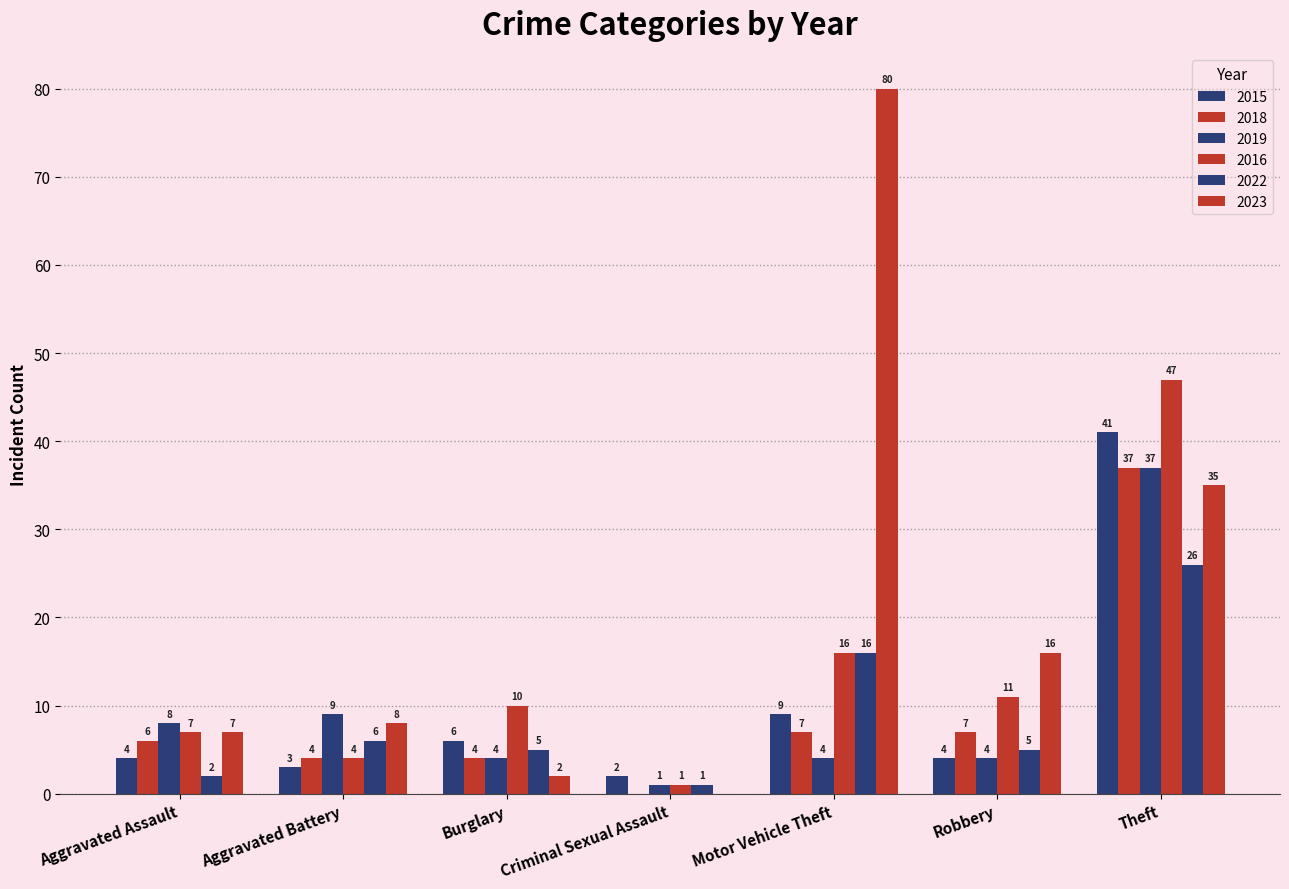

How many data points does each series have?

7